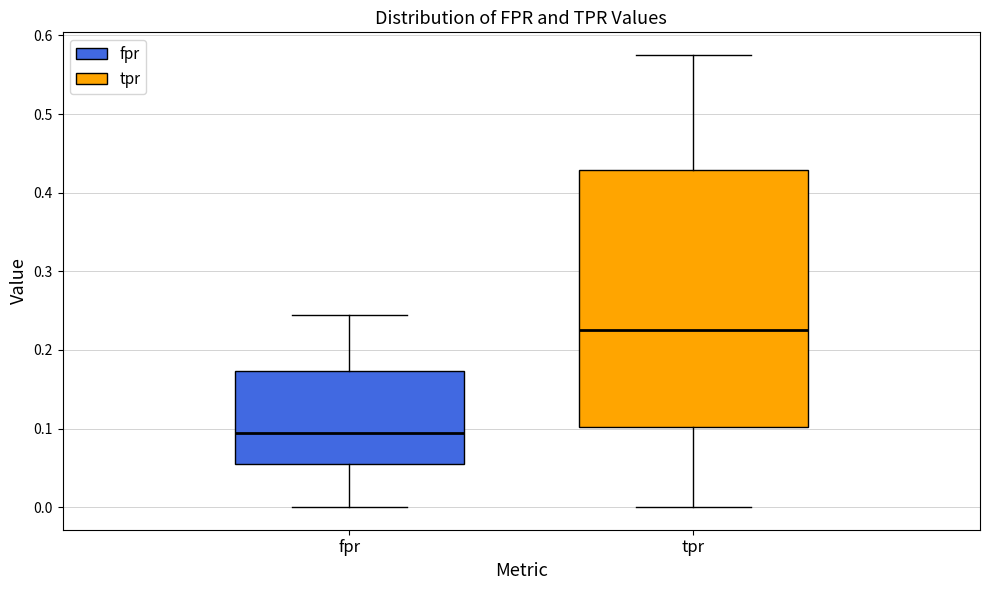

Which box has the lowest median line?

fpr